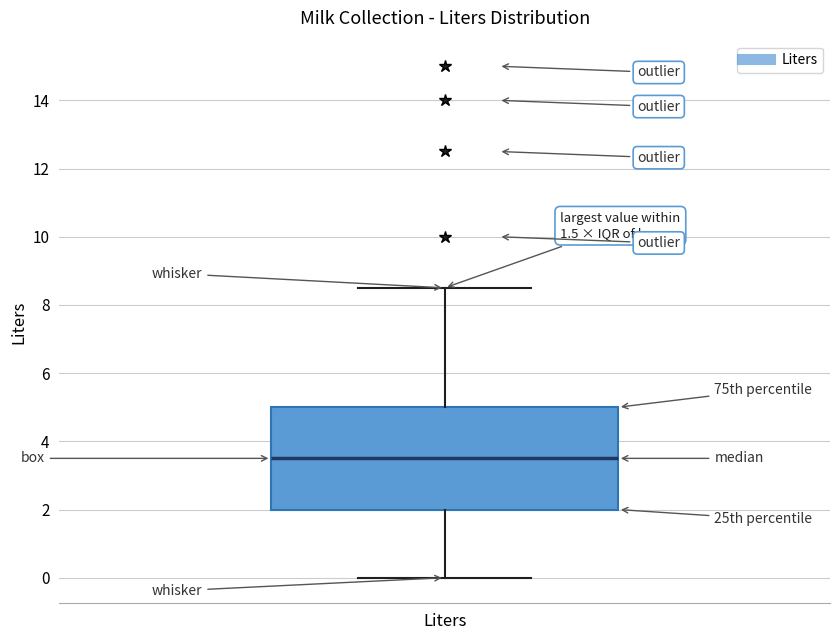

Transcribe this box plot: give where the median line is, the range the box spans, and where the two whiskers end, as read against the y-axis. The values are not printed on the chart, so give them approximately, as read against the axis.

median 3.6, box 2.0 to 5.0, whiskers 0.0 to 8.6